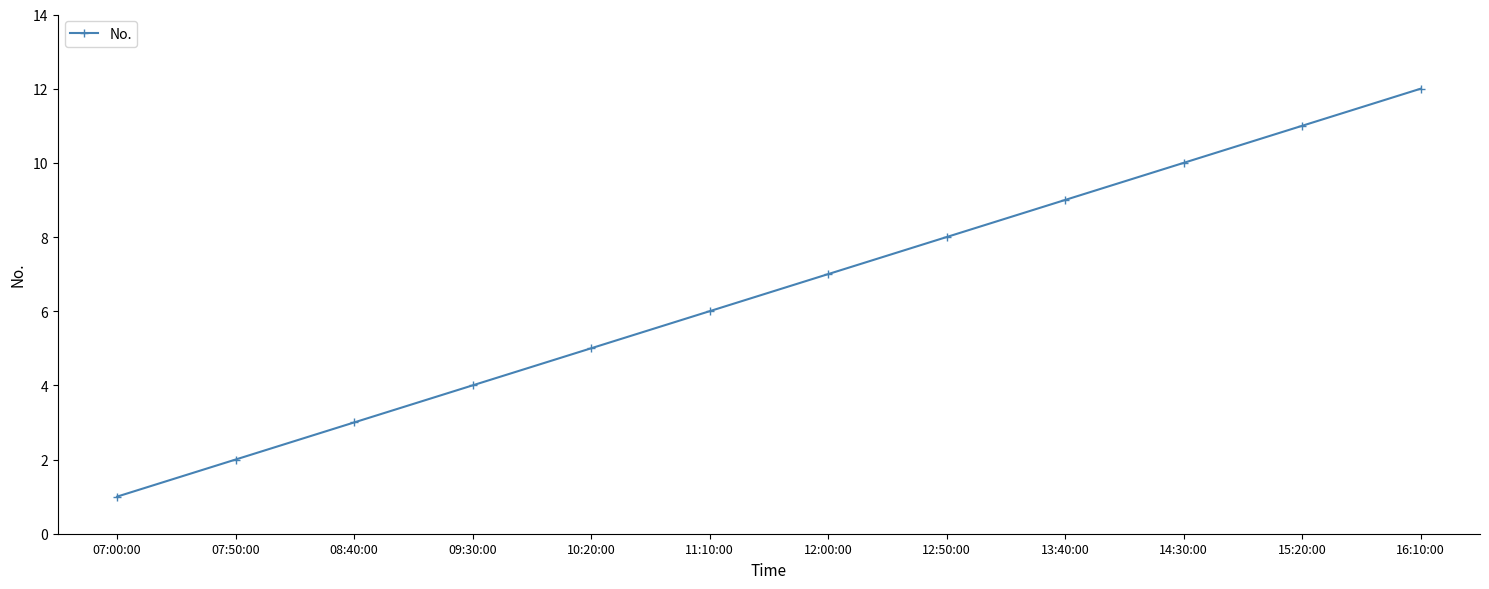

What is the sum of the values at 16:10:00 and 07:50:00?

14